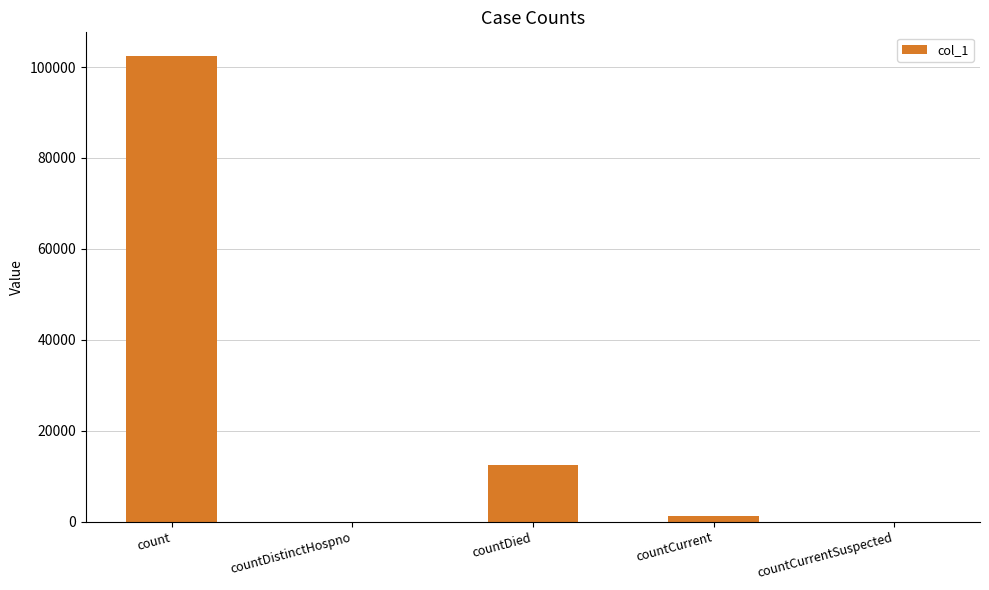

True or false: the data shows 173307 at count.

False